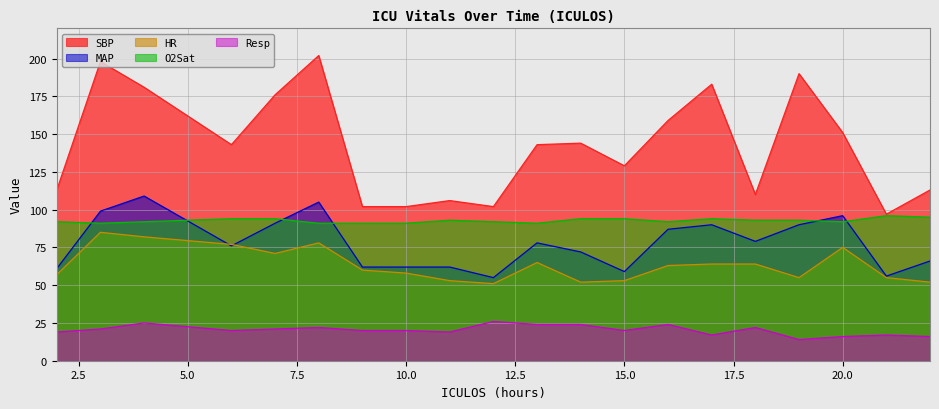

What is the spread (max minus min) of values at 16?

135